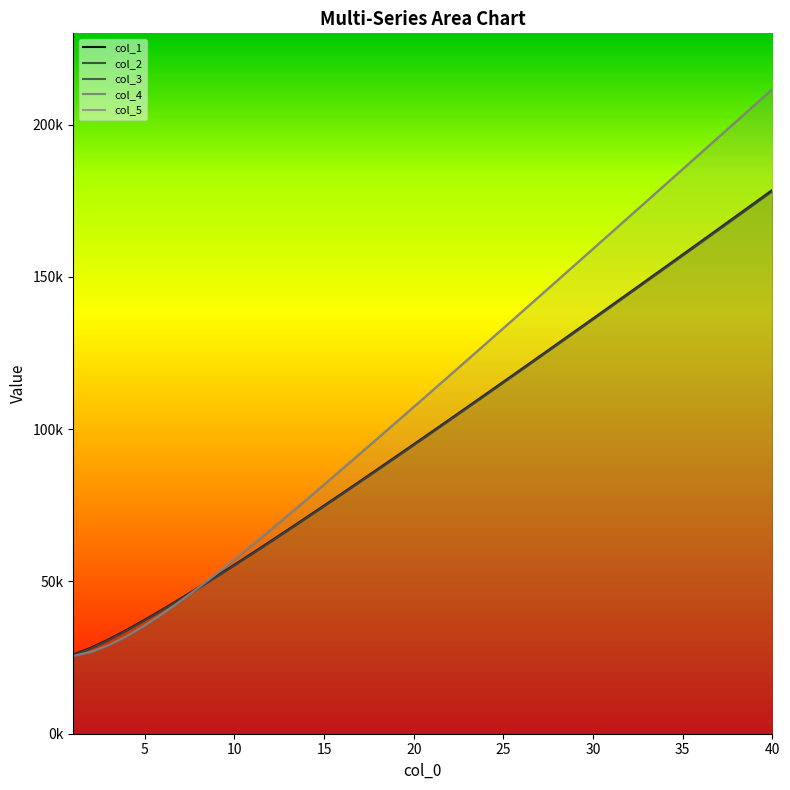

How many values in the col_3 series are below 98799?

20